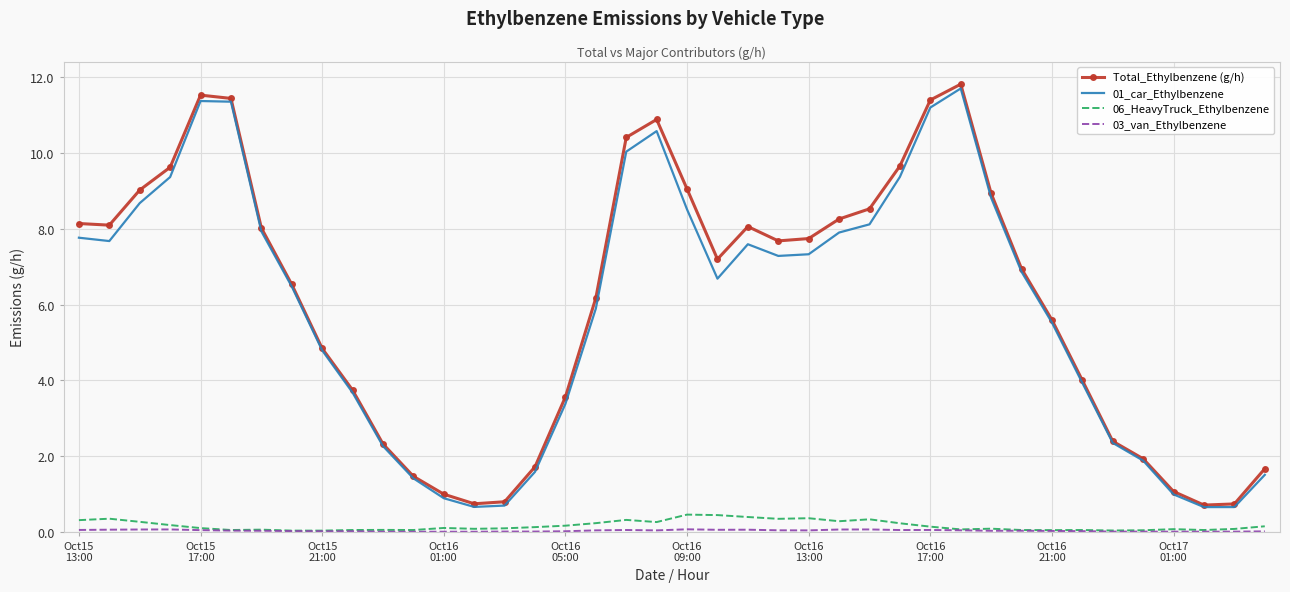

Which series has the largest range (max minus min)?

Total_Ethylbenzene (g/h)